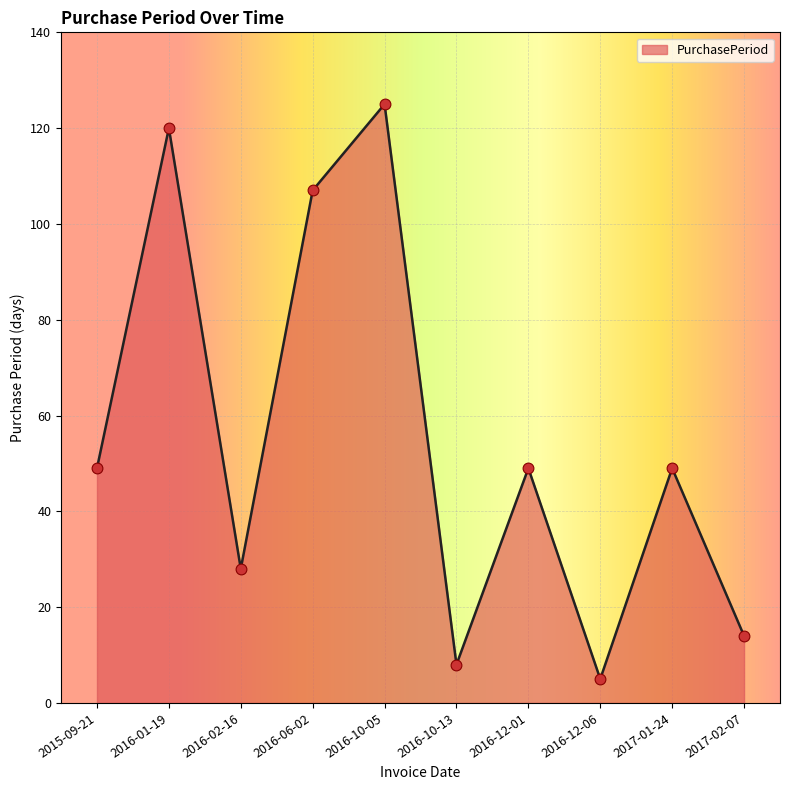

What is the ratio of the value at 2016-10-13 to the value at 2016-10-05?

0.1